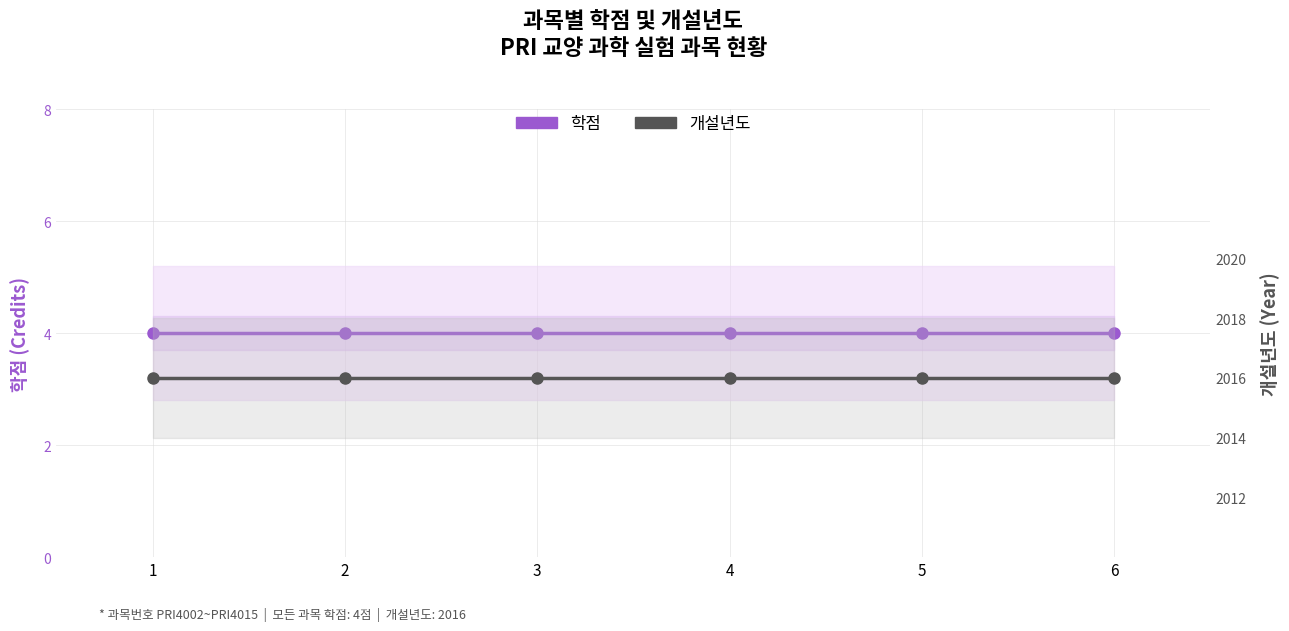

Where is 학점 nearest to the value 4?

1